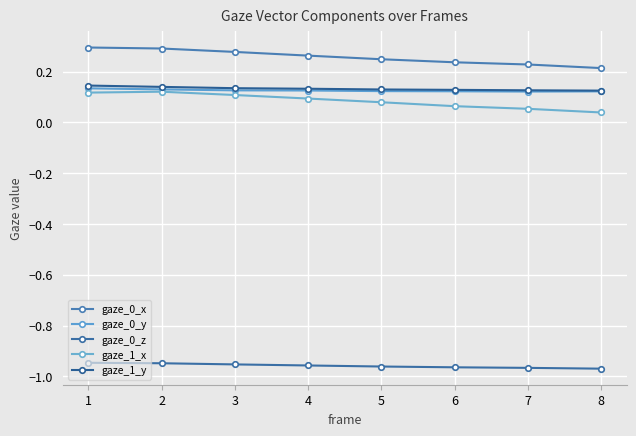

What is the minimum value shown in the chart?

-1.0